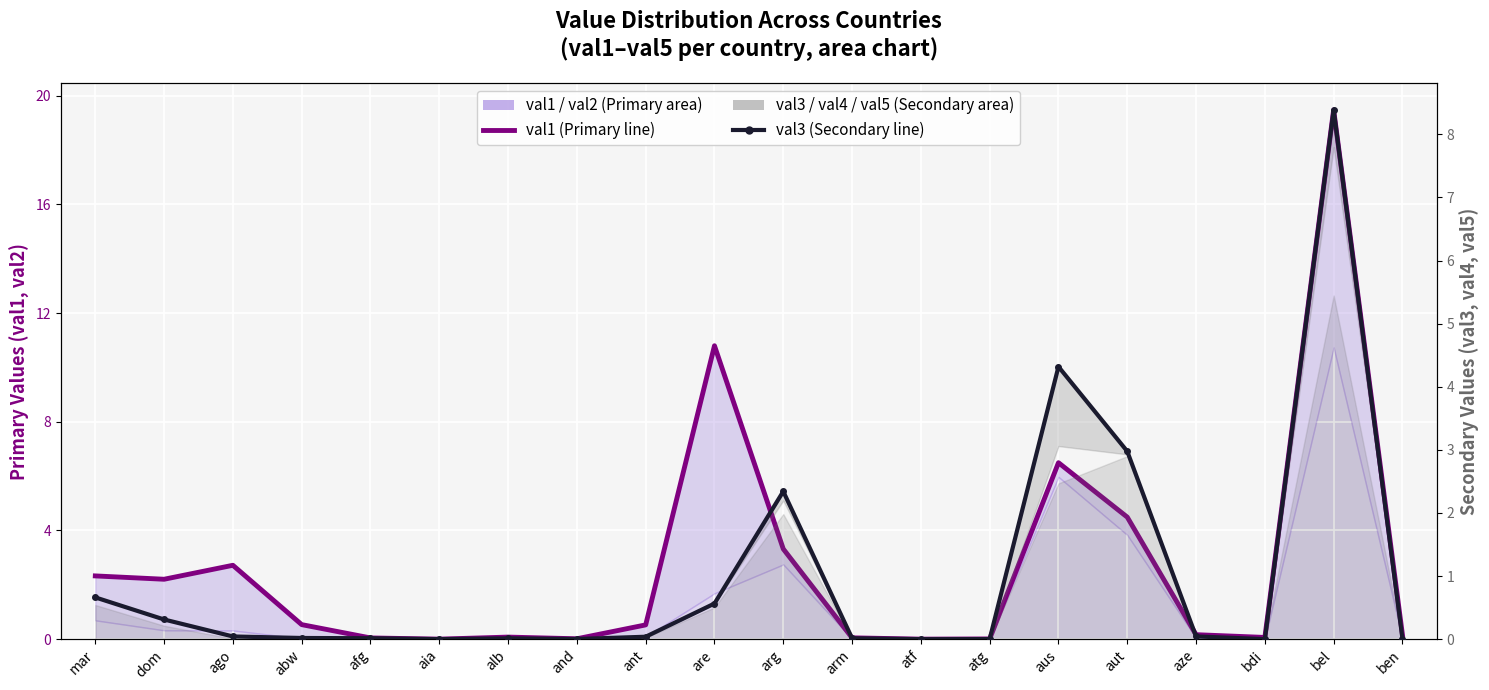

At which category does the chart reach its minimum across all series?

atf